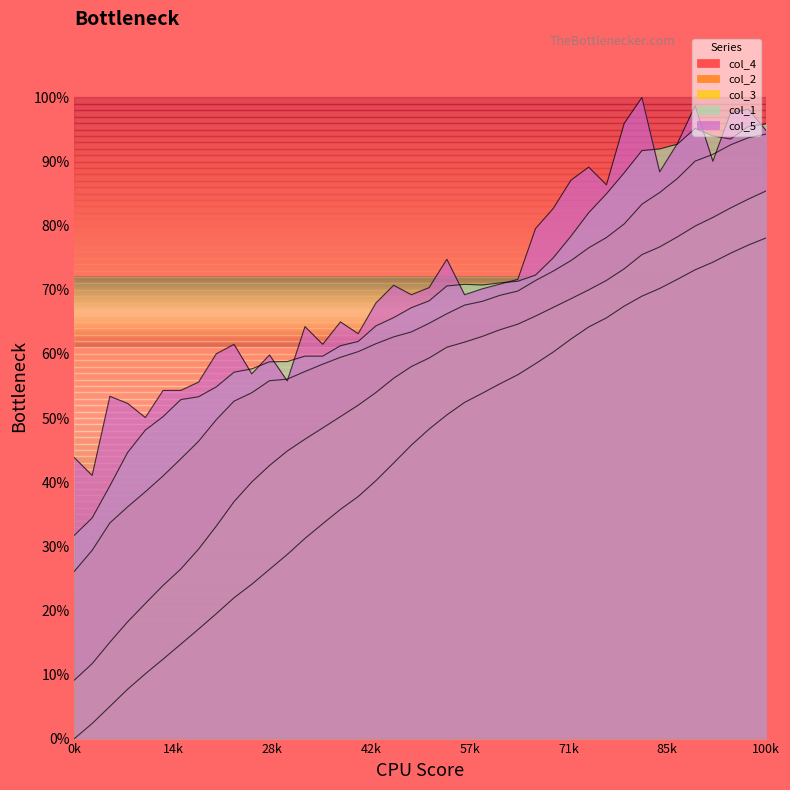

How many lines are shown in the chart?

5